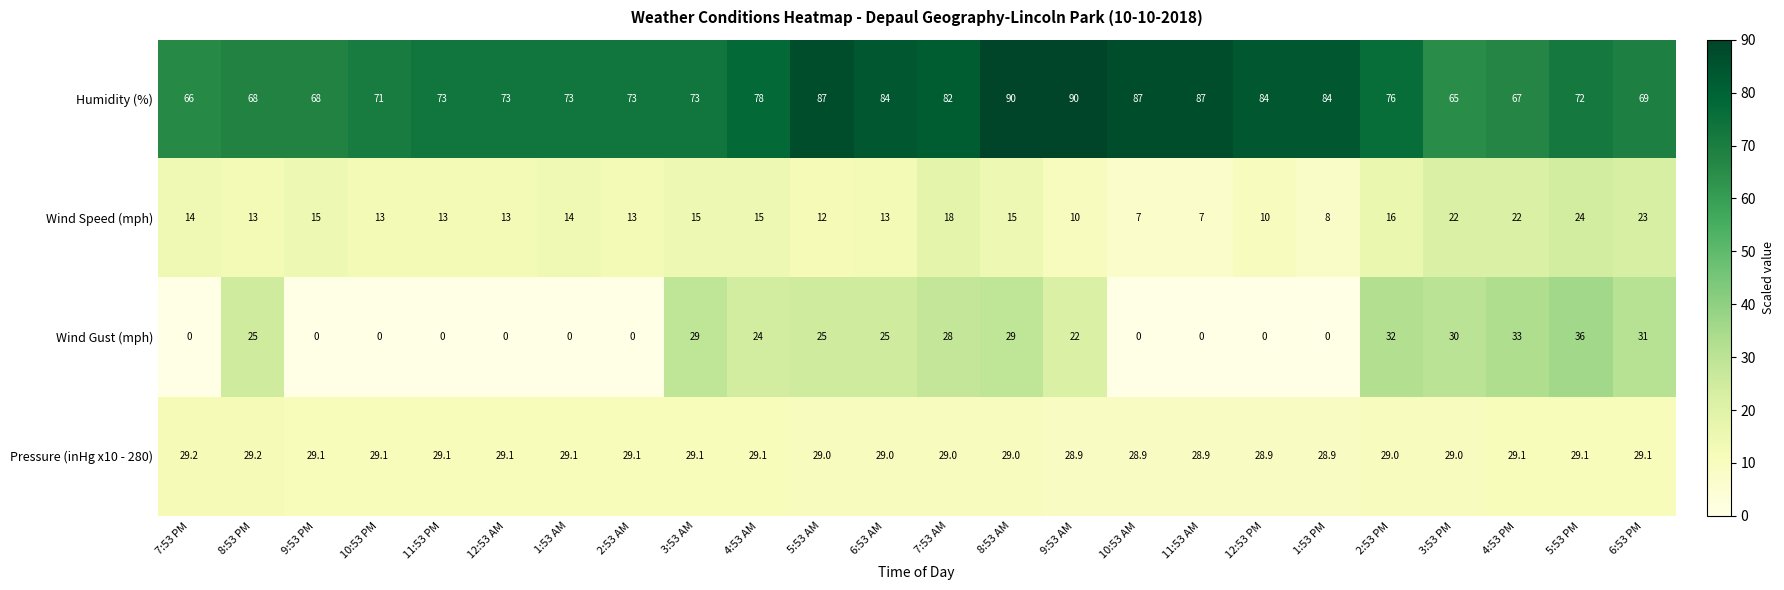

Which series has the largest total across all categories?

Humidity (%)